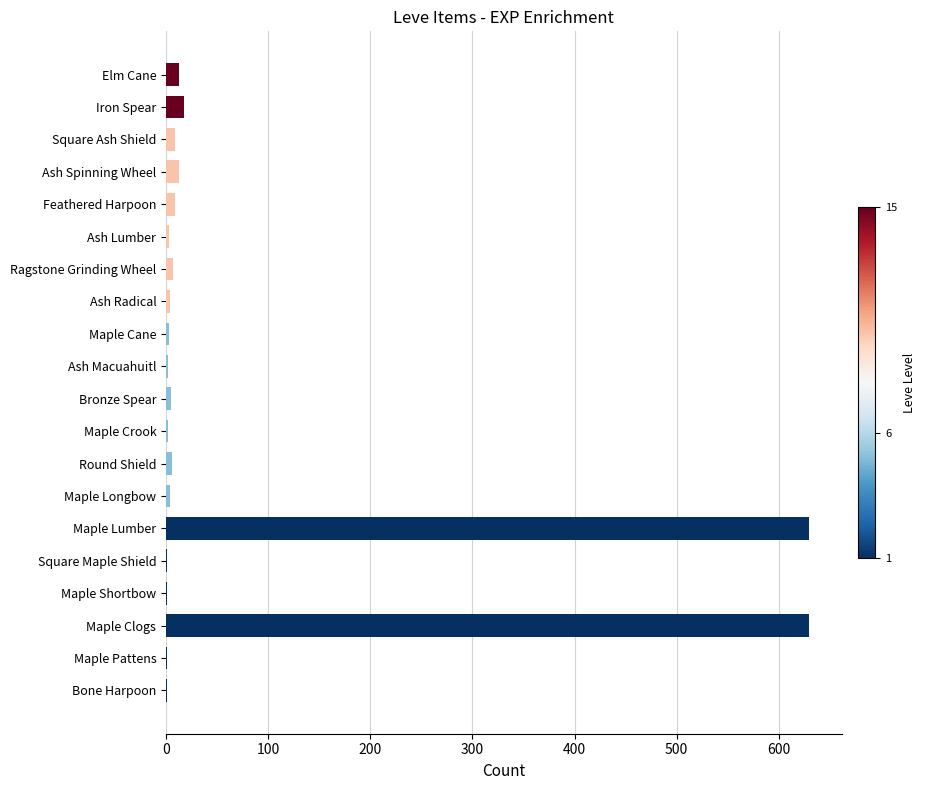

The value at Maple Lumber is 182. True or false?

False